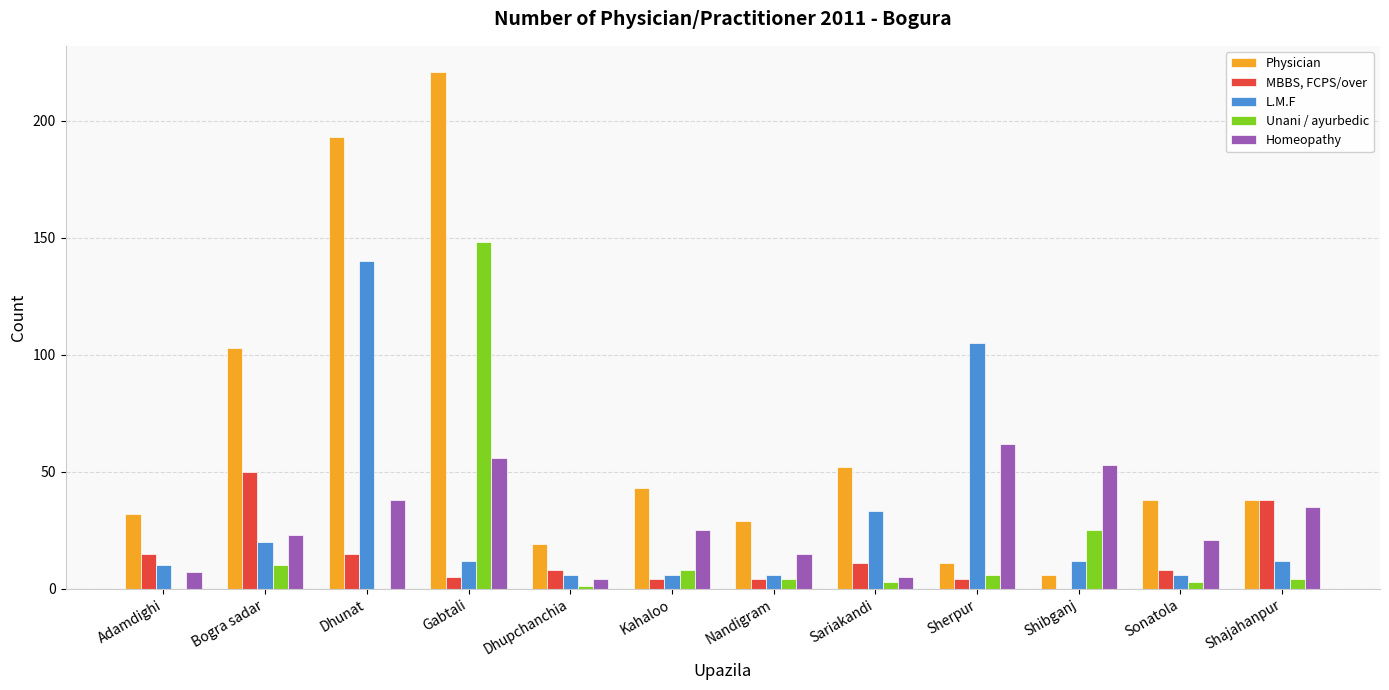

What is the highest value of the L.M.F series?

140